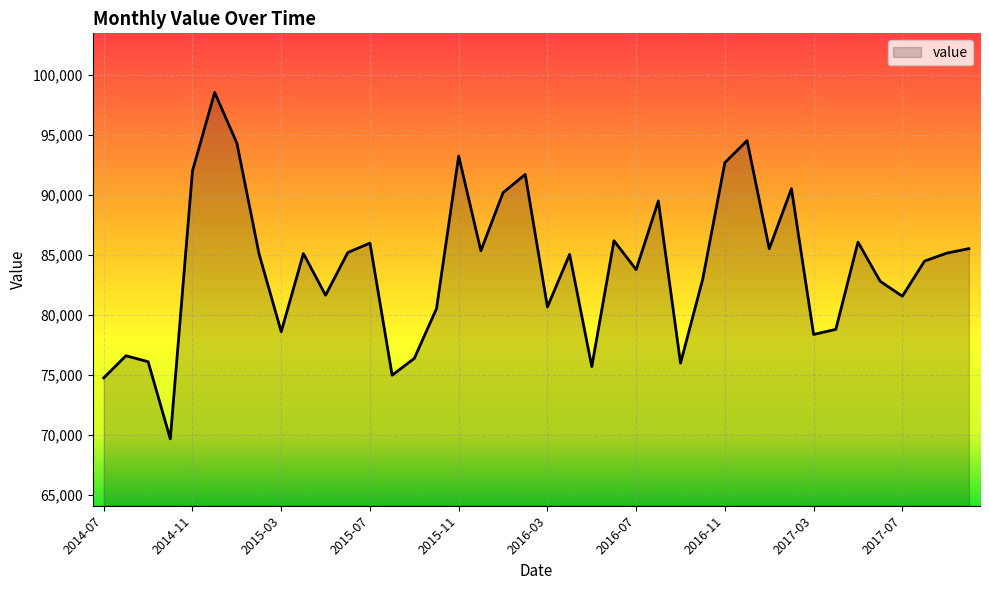

What is the difference between the second highest and second lowest values?

19776